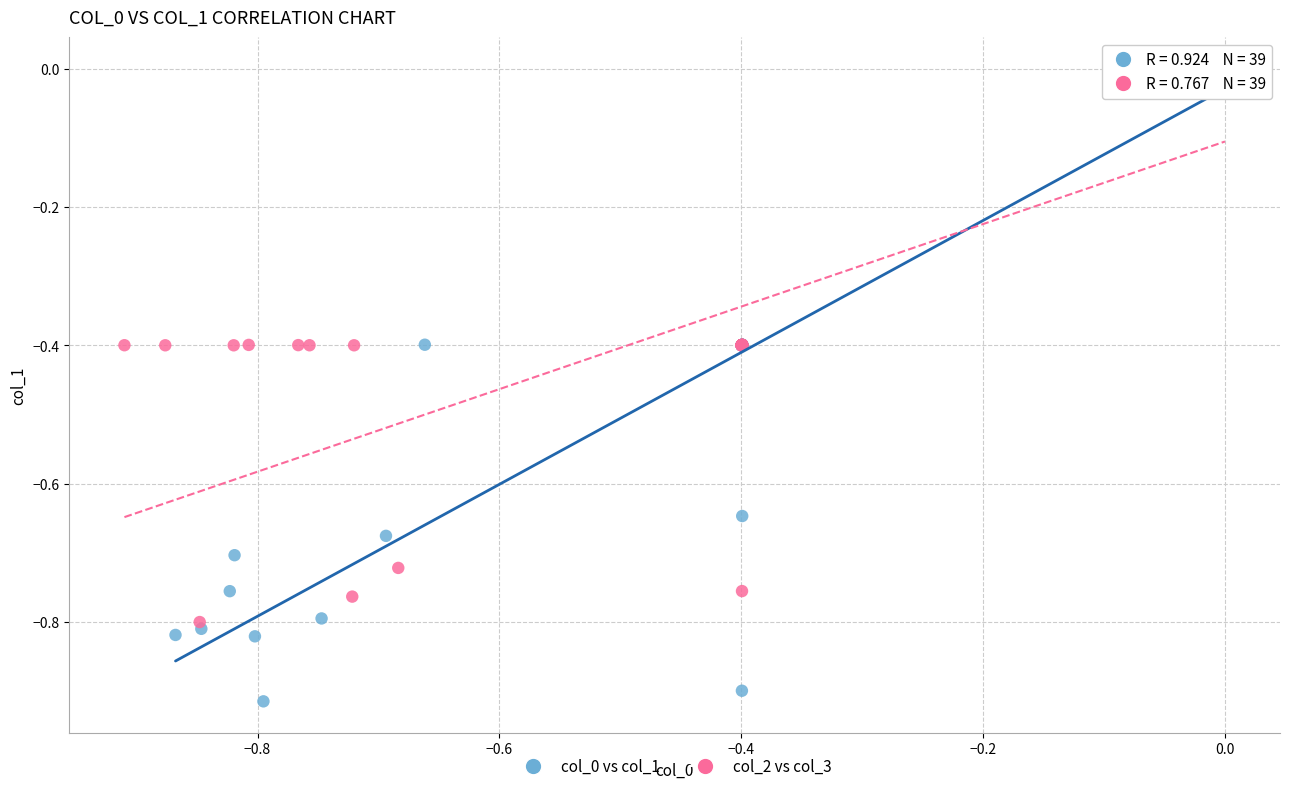

Which series has the widest spread of Y values?

col_0 vs col_1